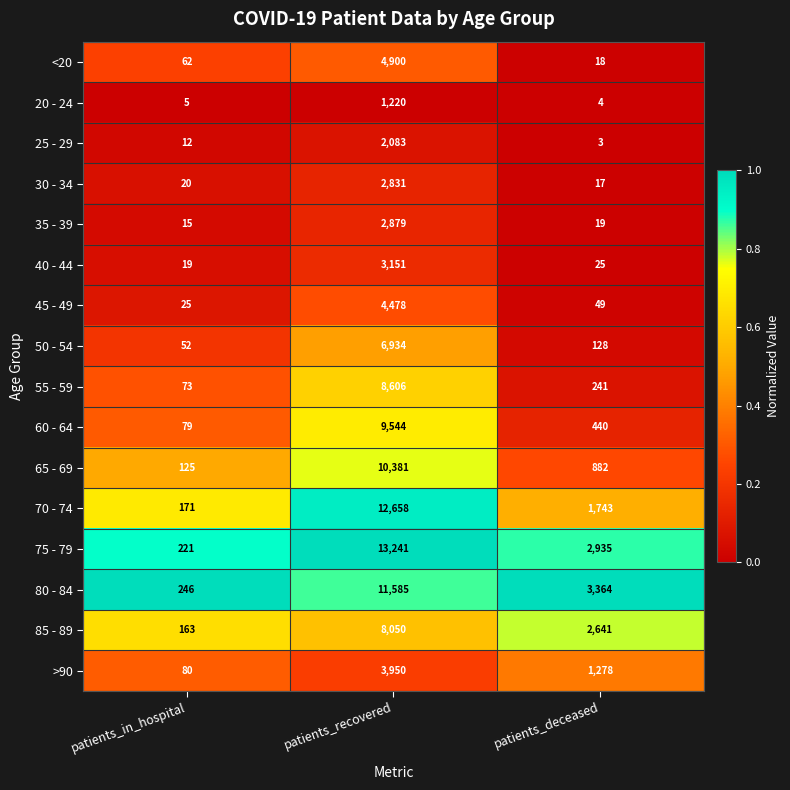

List the series in order of their peak value, highest first.

75 - 79, 70 - 74, 80 - 84, 65 - 69, 60 - 64, 55 - 59, 85 - 89, 50 - 54, <20, 45 - 49, >90, 40 - 44, 35 - 39, 30 - 34, 25 - 29, 20 - 24